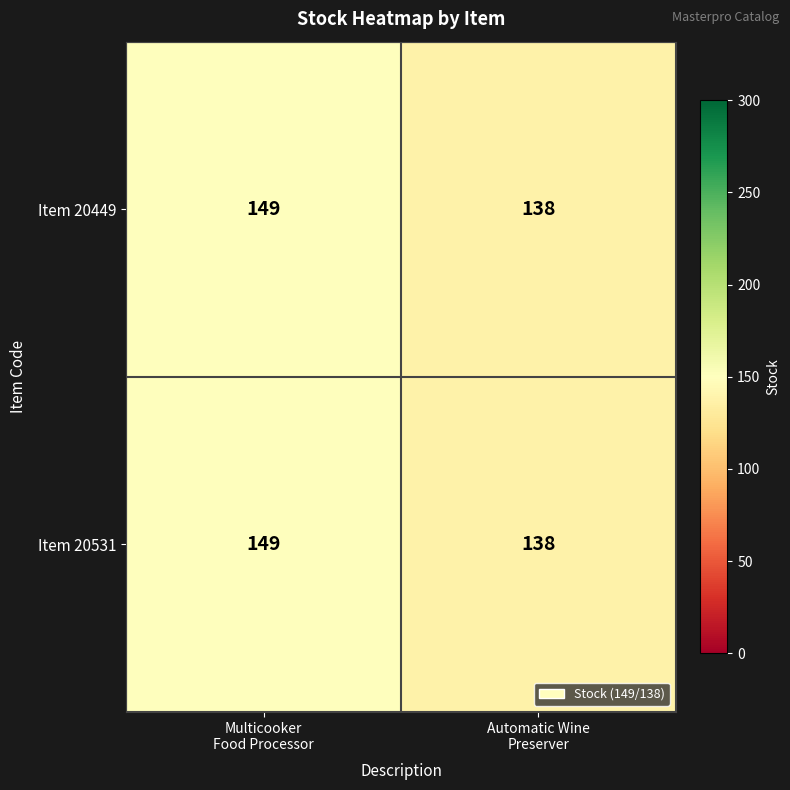

What is the sum of all Item 20531 values?

287